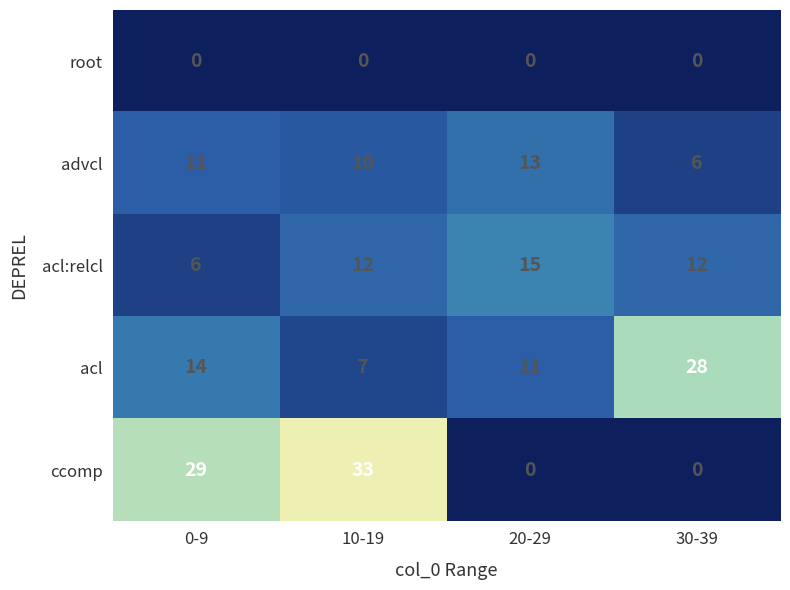

True or false: advcl has a value of 15 at 10-19.

False